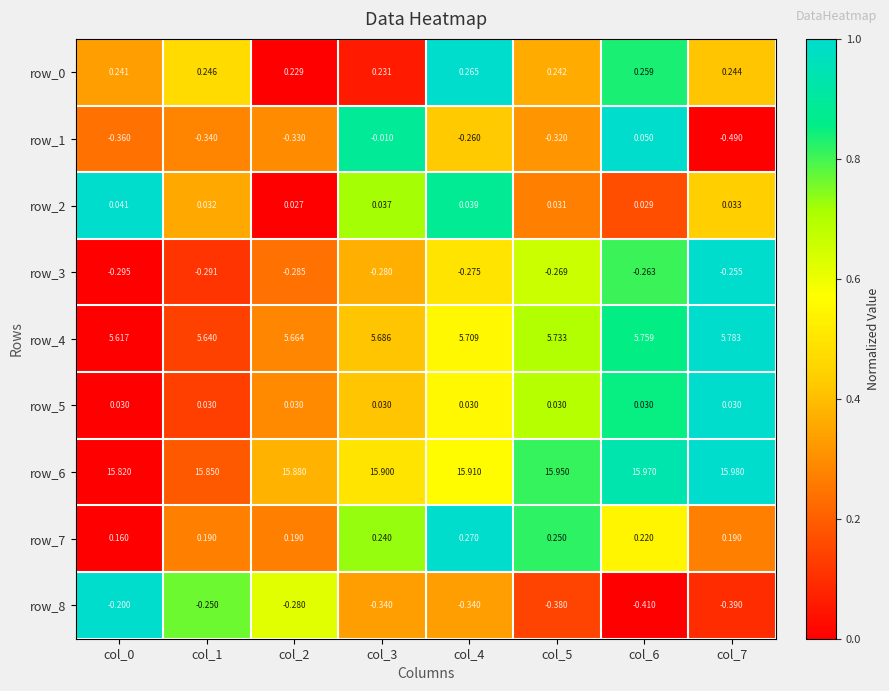

At how many categories does at least one series exceed 0?

8